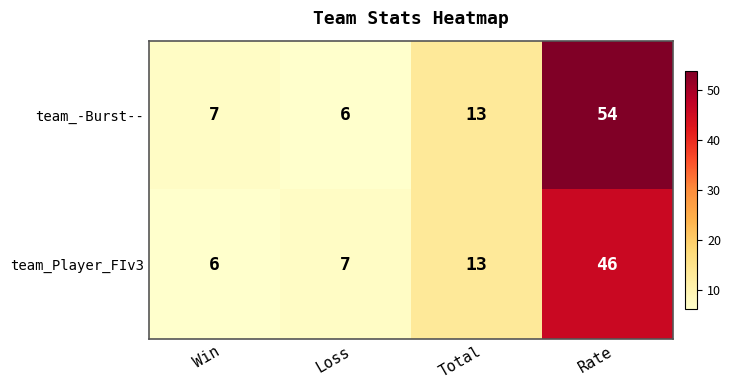

What is the total value across all series at Win?

13